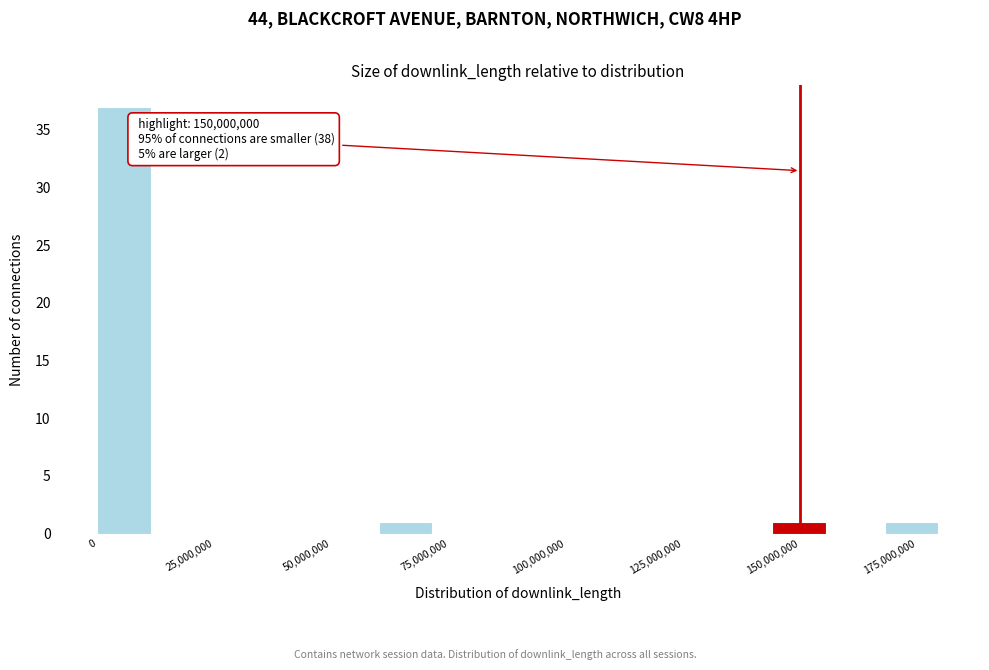

Around what value on the x-axis is the tallest bar? Give the approximate position of its centre, as read against the axis.

5000000